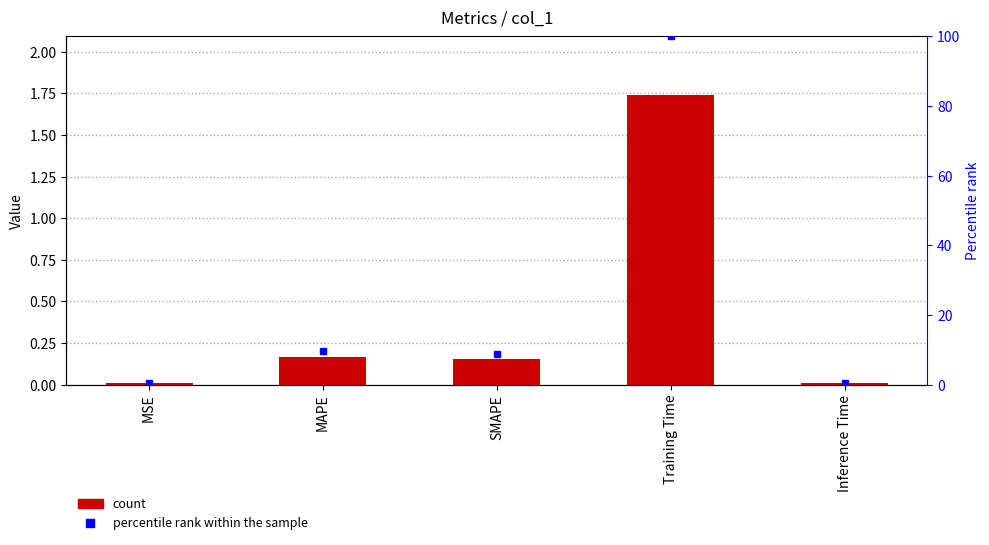

What is the average value?

0.4